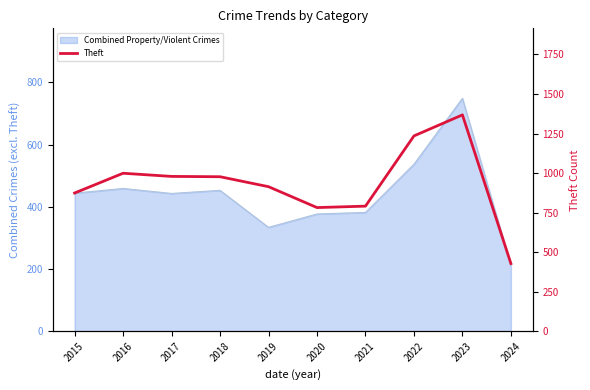

What is the difference between the maximum and second lowest values?

586